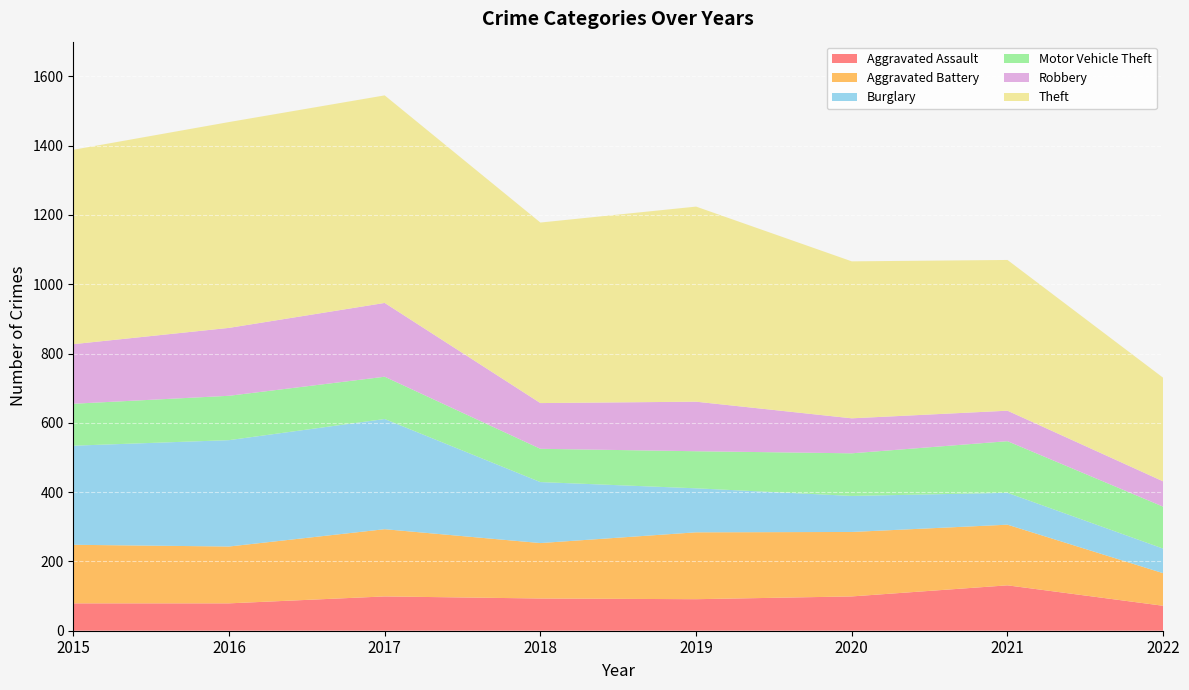

Reading left to right, list all the values displayed in this chart.

Aggravated Assault: 79	79	99	93	91	99	131	72
Aggravated Battery: 169	164	194	160	193	186	175	94
Burglary: 286	307	318	176	127	104	92	71
Motor Vehicle Theft: 121	128	122	96	107	123	149	121
Robbery: 172	196	213	132	143	101	88	73
Theft: 561	594	599	521	563	453	435	299